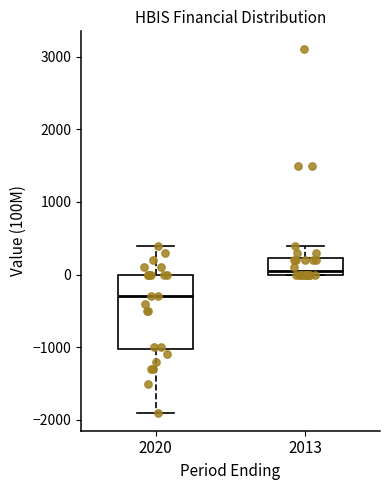

Reading left to right, read every box against the y-axis: the position of its median line, the range the box covers, and the ends of its whiskers. The values are not printed on the chart, so give them approximately, as read against the axis.

2020: median -300, box -1000 to 0, whiskers -1900 to 400
2013: median 100, box 0 to 200, whiskers 0 to 400